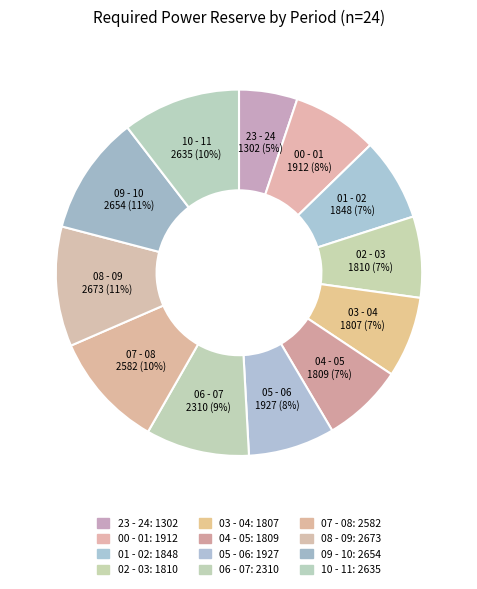

To the nearest percent, what is the average slice percentage?

8%